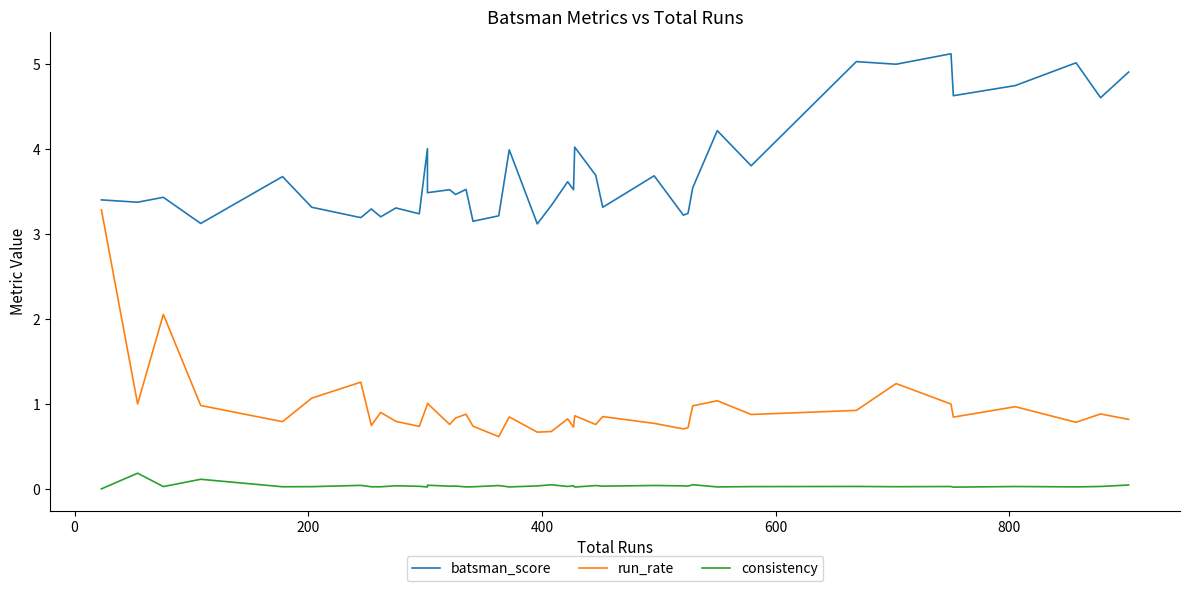

What is the greatest value displayed?

5.1